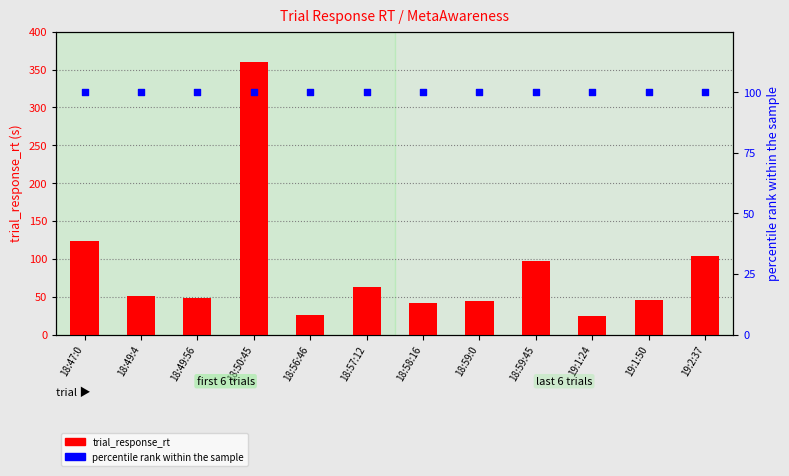

Which series has the largest Y range (max minus min)?

trial_response_rt